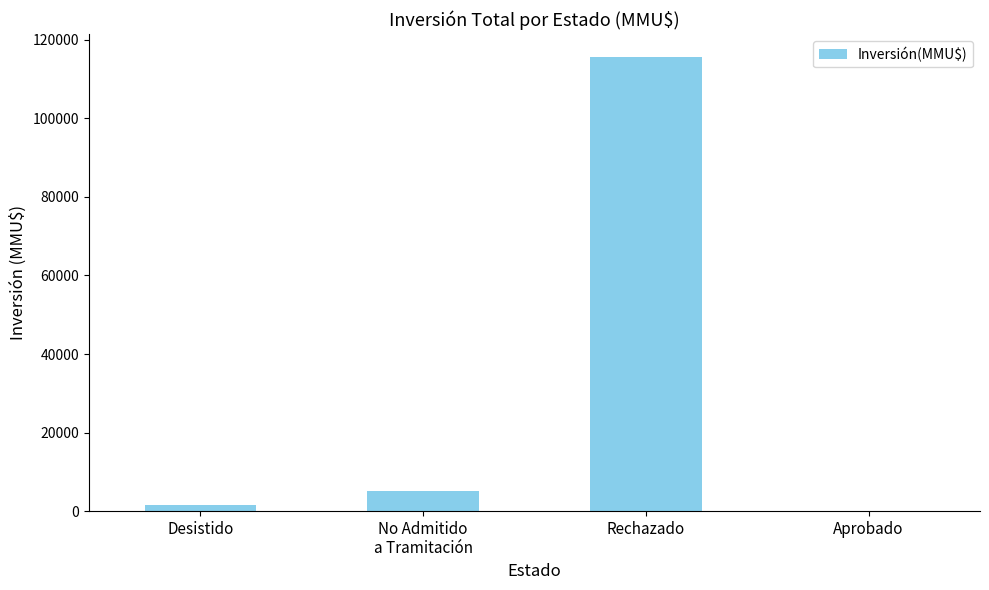

What is the ratio of the value at No Admitido
a Tramitación to the value at Desistido?

3.3